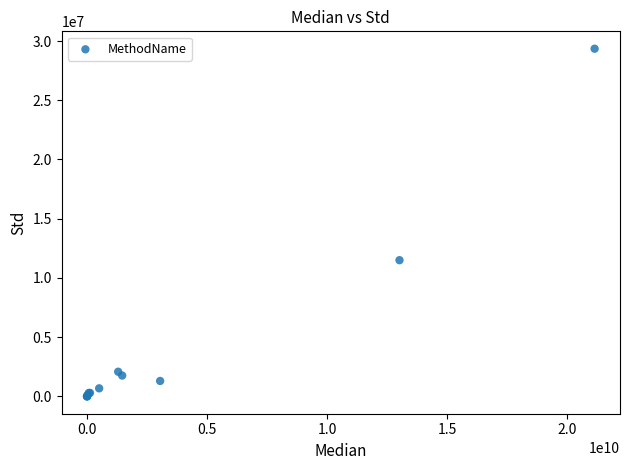

What Y value in the scatter plot is closest to 14676454?

11496900.0